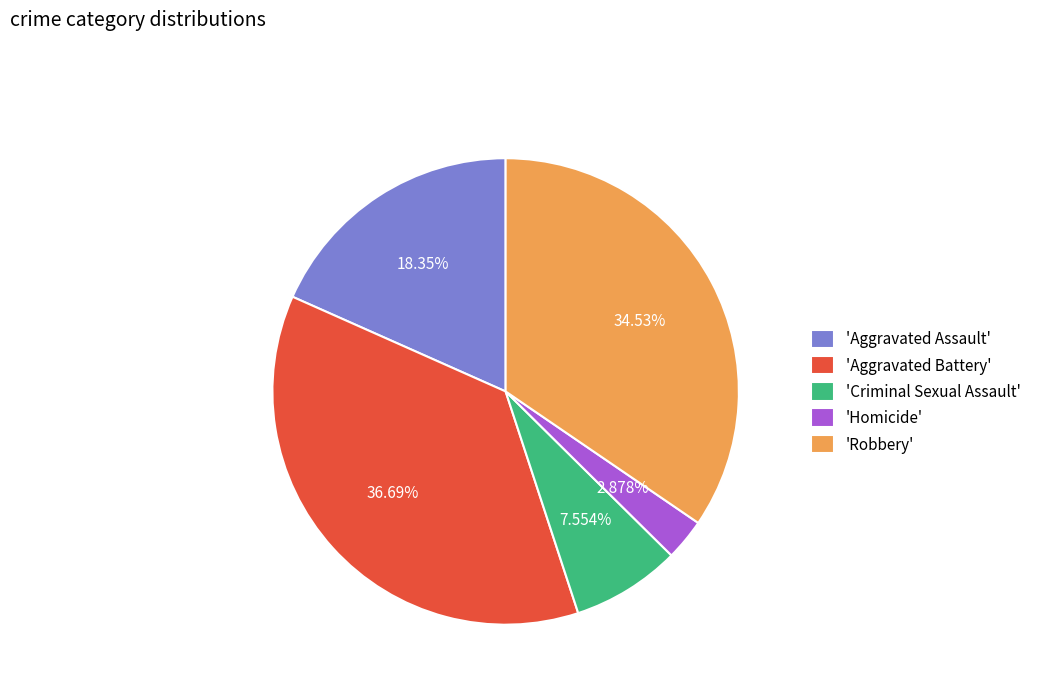

Rank the categories by value from lowest to highest.

'Homicide', 'Criminal Sexual Assault', 'Aggravated Assault', 'Robbery', 'Aggravated Battery'